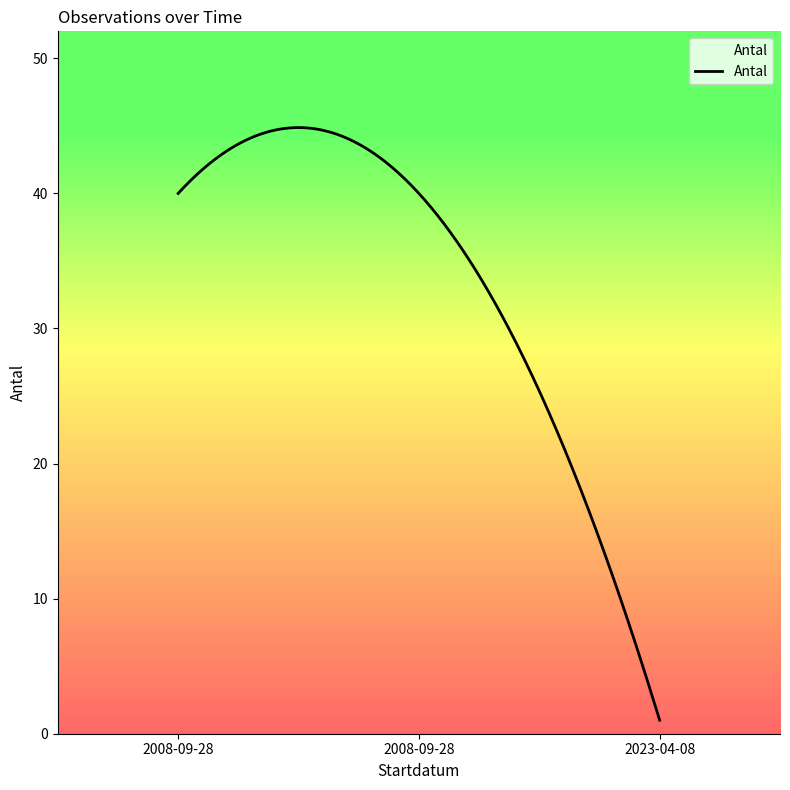

What is the difference between the maximum and minimum values?

43.9